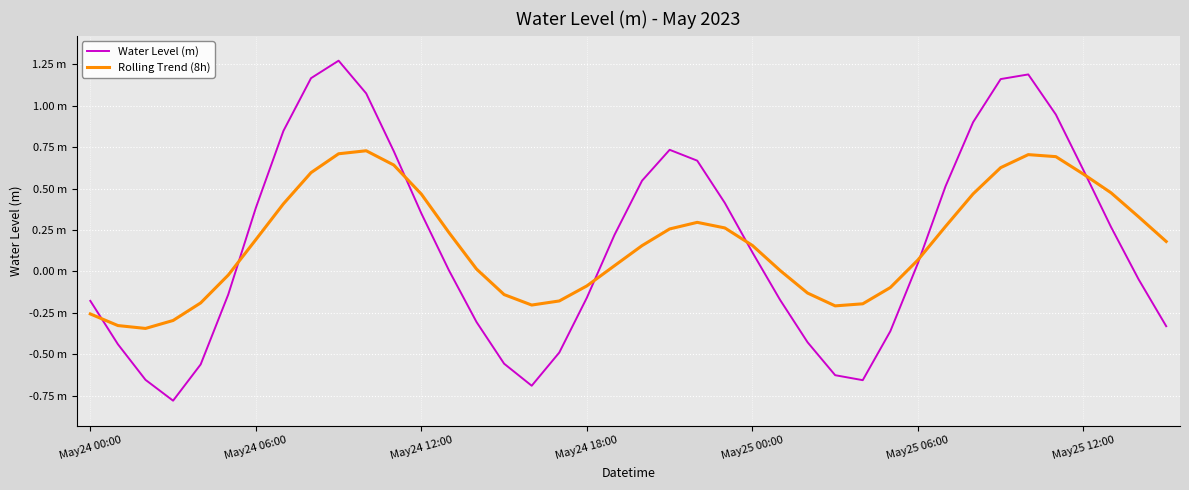

What are all the series names shown in the legend?

Water Level (m), Rolling Trend (8h)